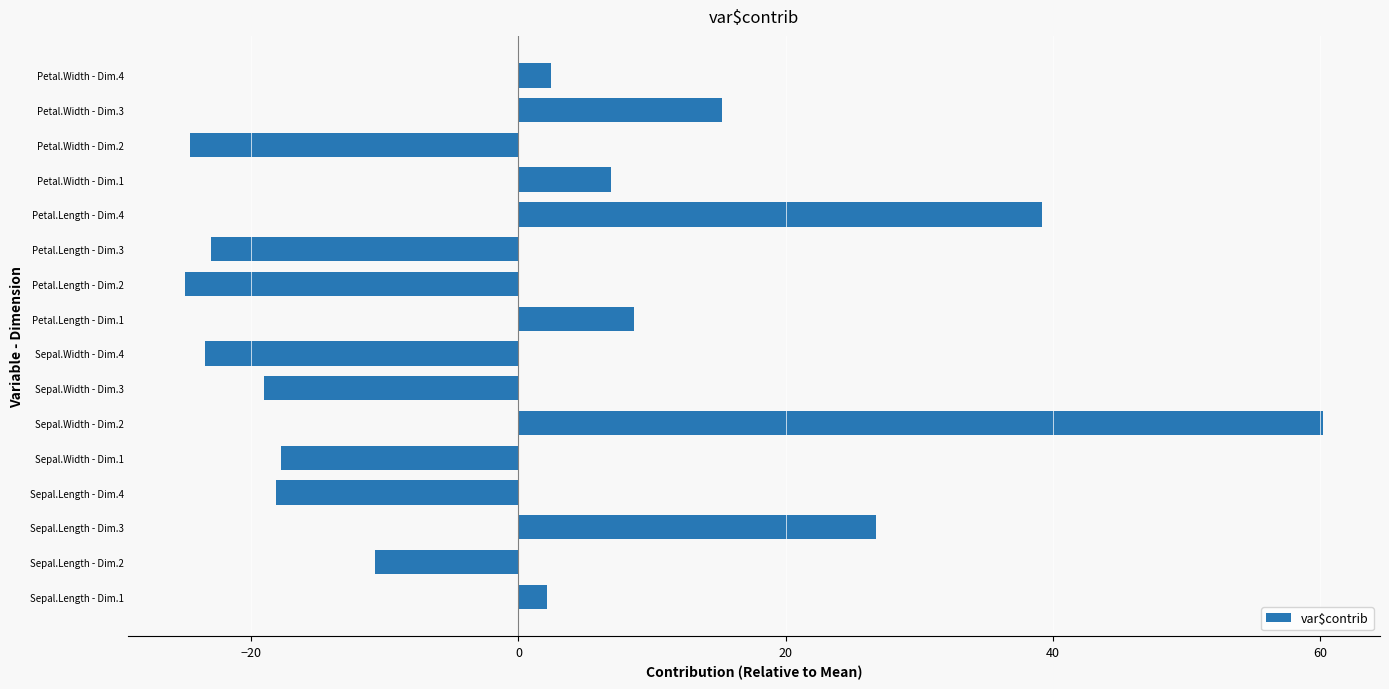

Between Petal.Length - Dim.4 and Sepal.Length - Dim.3, which is larger?

Petal.Length - Dim.4